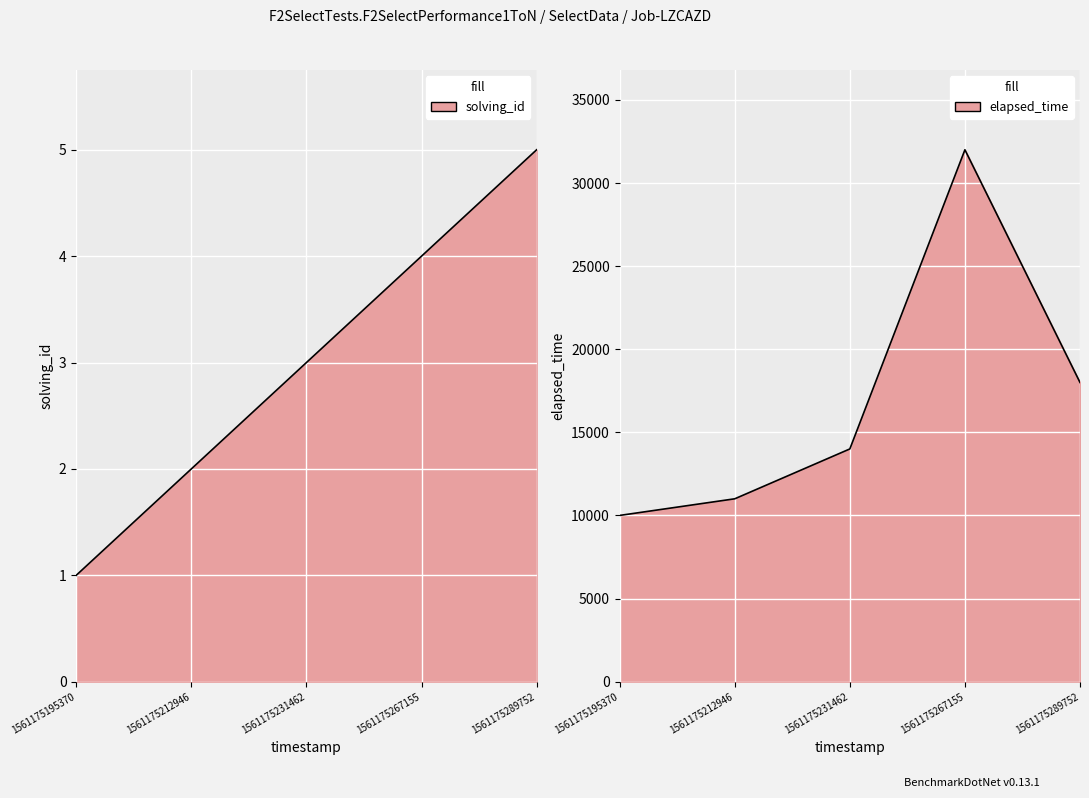

Which series changed the most between 1561175195370 and 1561175231462?

elapsed_time